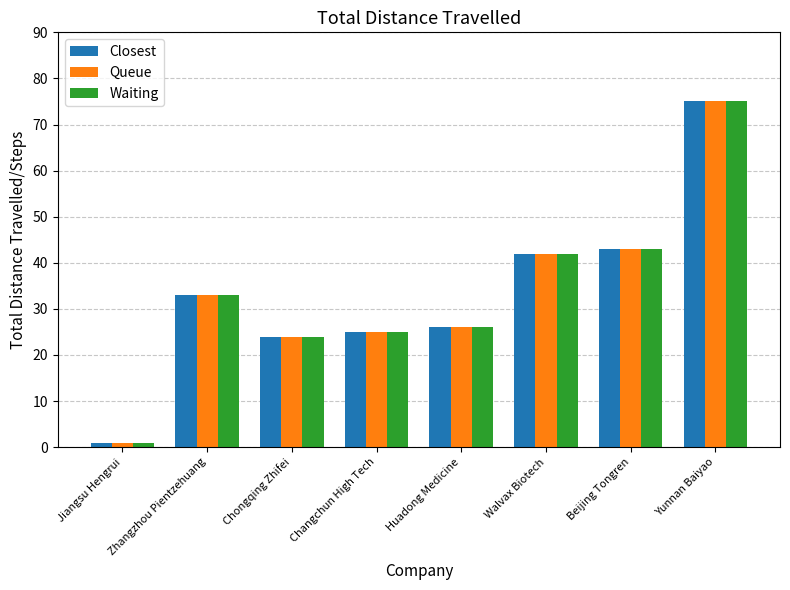

How many data points does each series have?

8